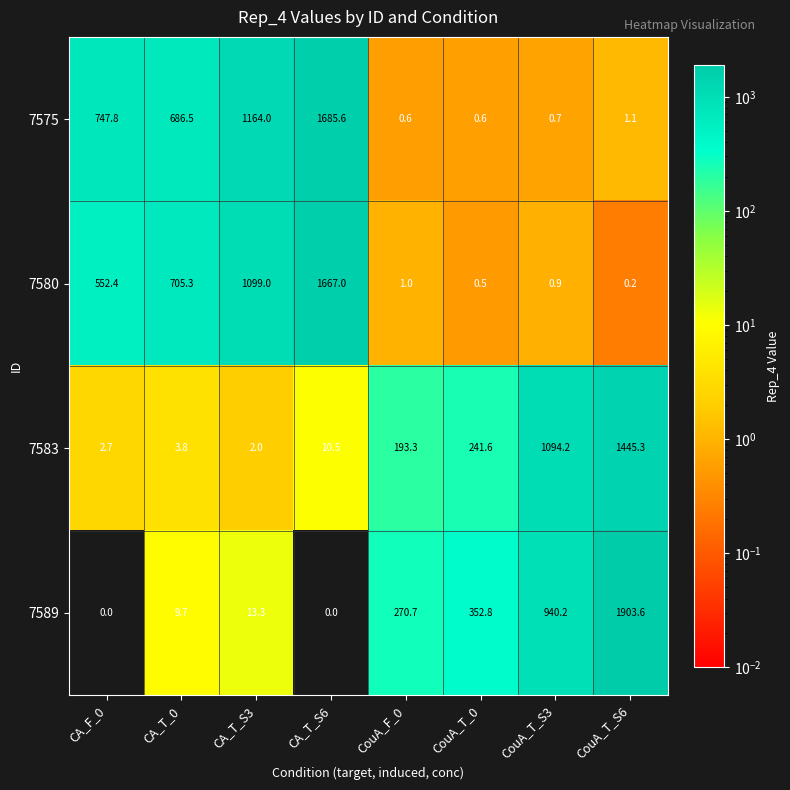

Which series has the largest range (max minus min)?

7589